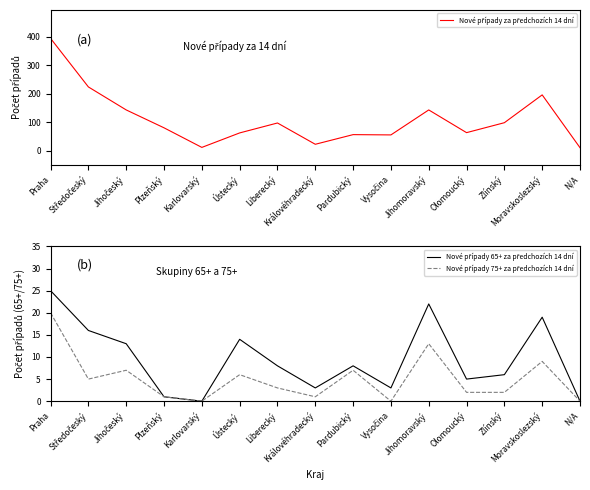

Reading right to left, transcribe all the data shown in this chart.

Nové případy za předchozích 14 dní: 10	196	98	63	143	55	56	22	97	62	11	80	143	224	395
Nové případy 65+ za předchozích 14 dní: 0	19	6	5	22	3	8	3	8	14	0	1	13	16	25
Nové případy 75+ za předchozích 14 dní: 0	9	2	2	13	0	7	1	3	6	0	1	7	5	20